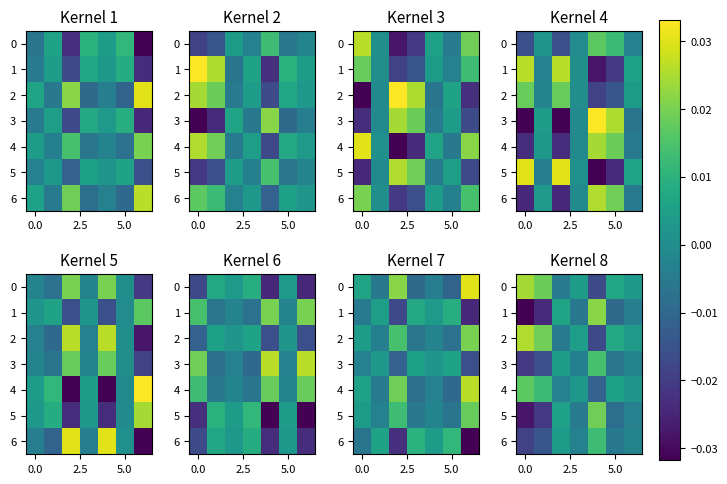

Rank the series at 5.0 from highest to lowest value.

2, 0, 4, 6, 3, 5, 1